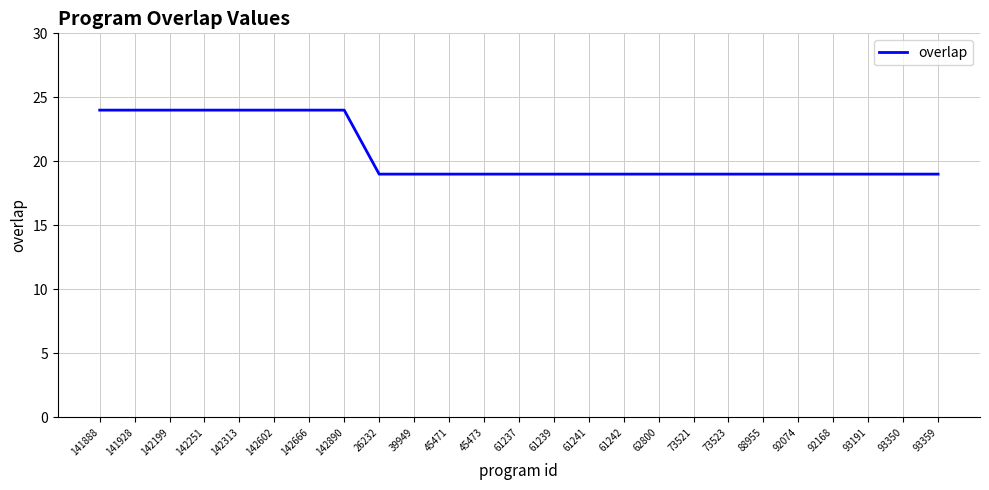

True or false: the data shows 31 at 45473.

False